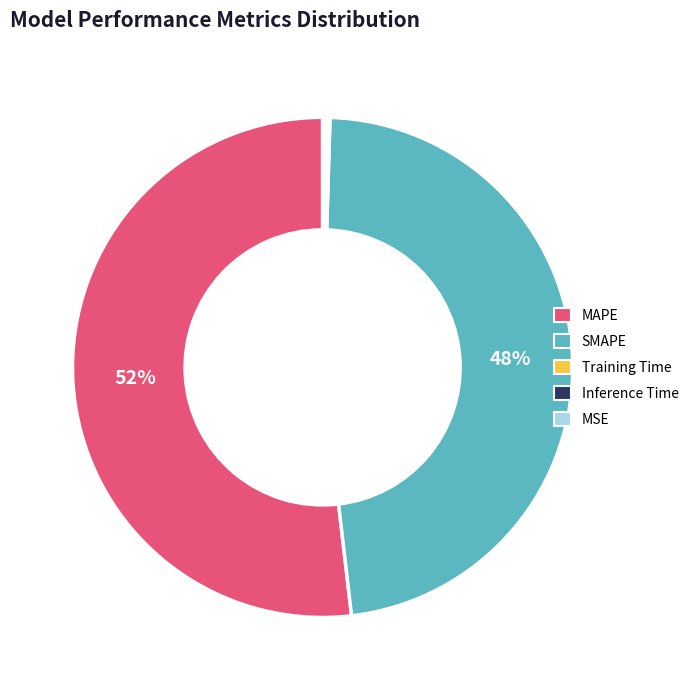

Is it true that MAPE is 52% of the pie?

True